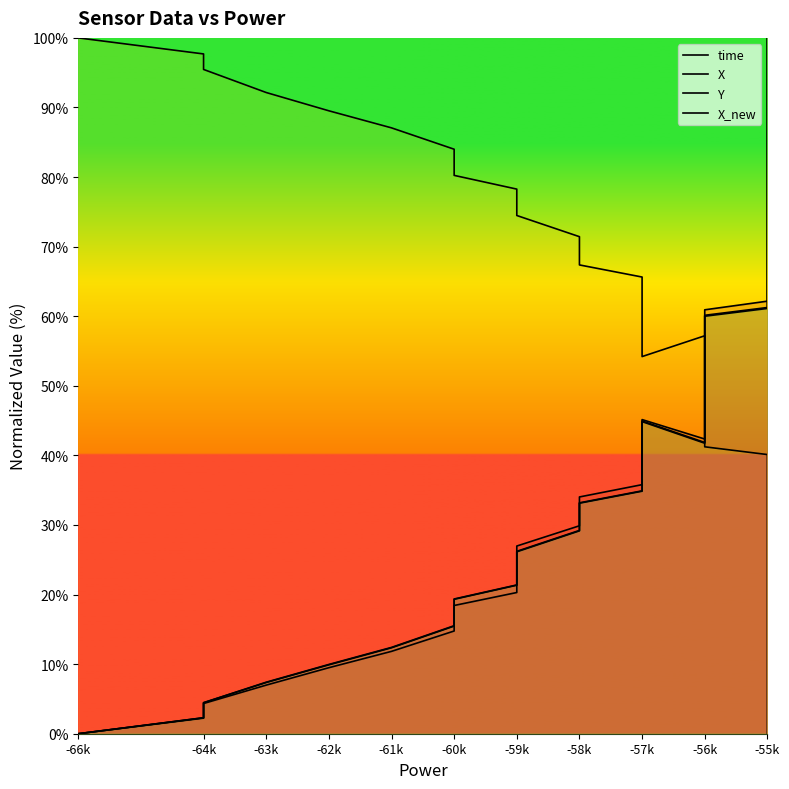

Does the chart have visible grid lines?

No